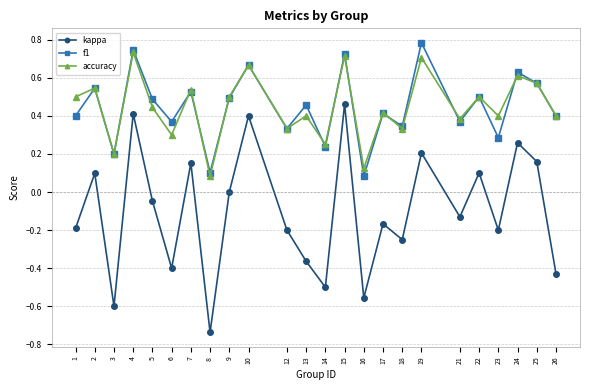

The value of kappa at 1 is -0.2. True or false?

True